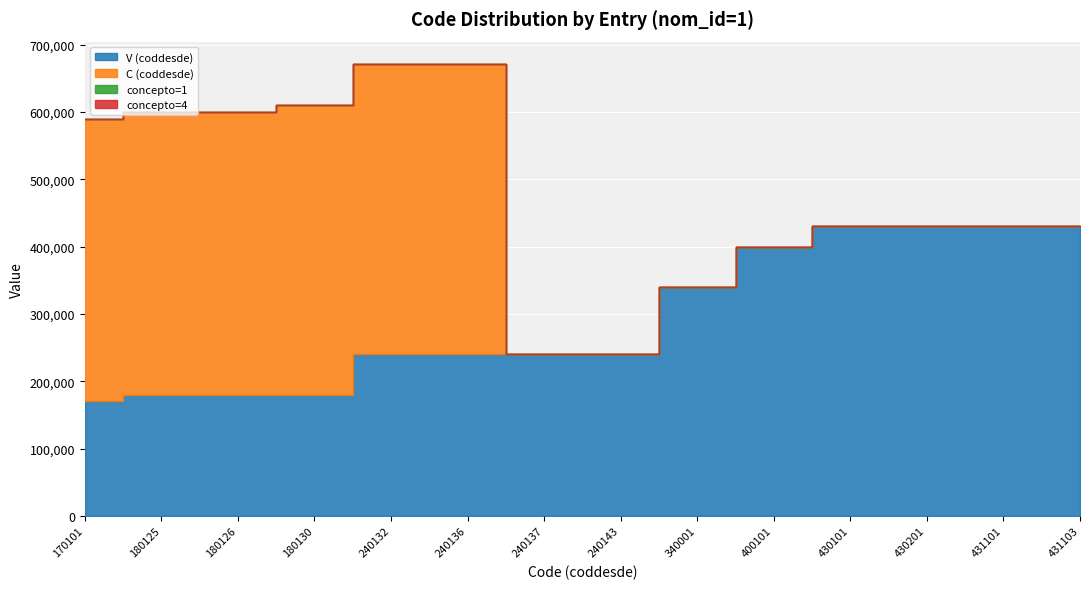

Between 340001 and 430201, which is larger?

430201